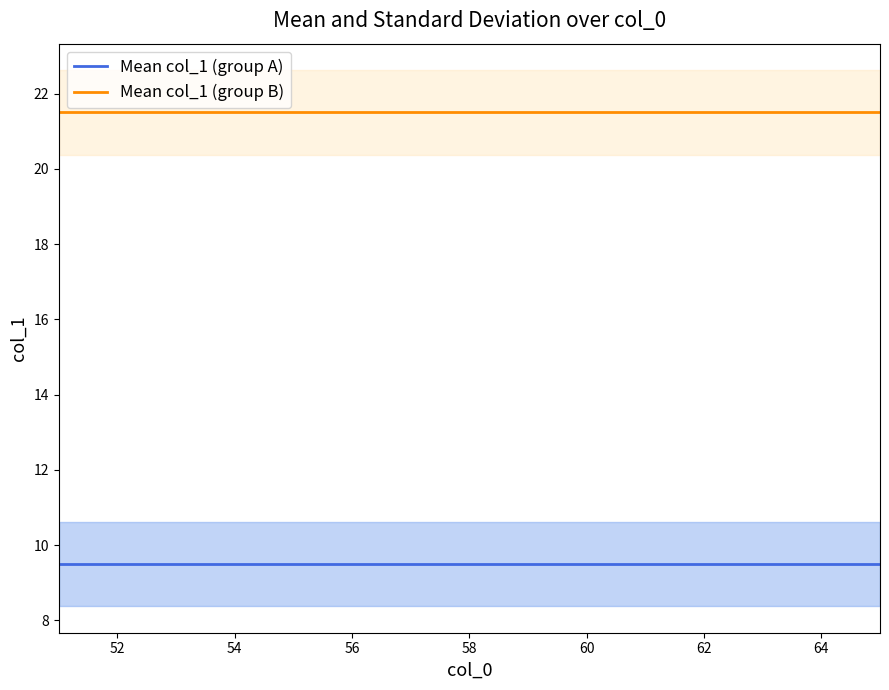

Count the number of categories in the chart.

15